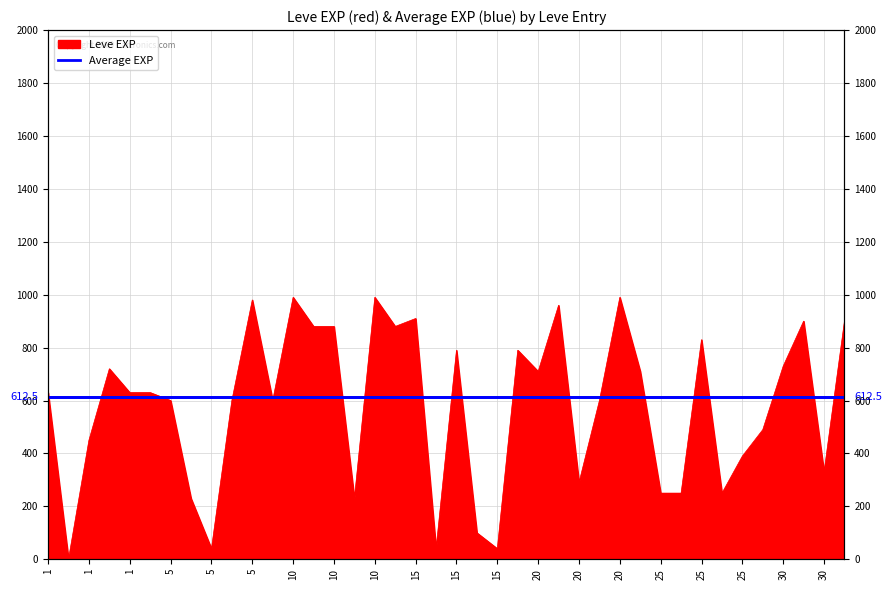

What is the value of the 10th point from the left?

600